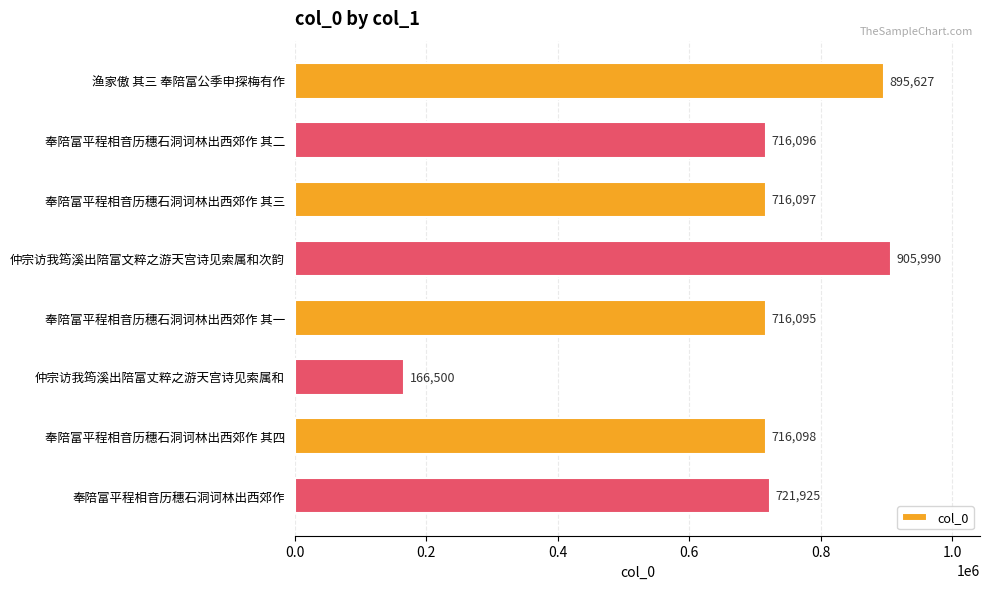

What is the label of the 4th bar from the bottom?

奉陪富平程相音历穗石洞诃林出西郊作 其一